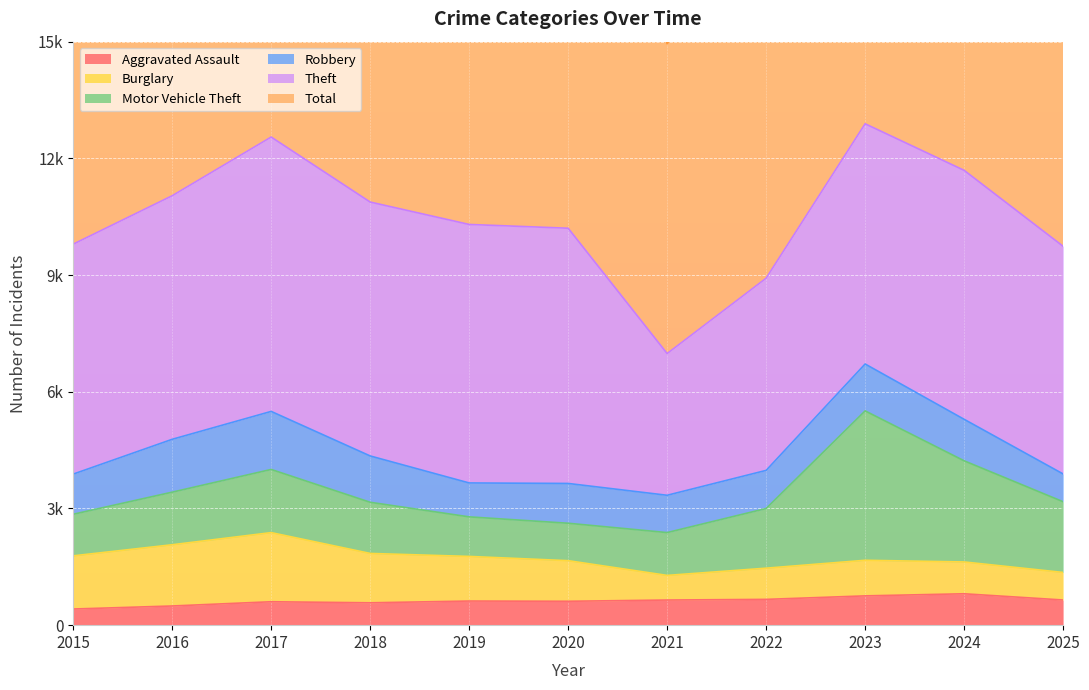

How many series are shown in this chart?

6